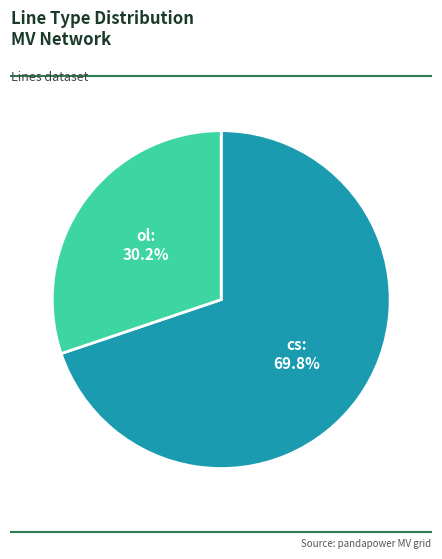

Which has a higher value, ol or cs?

cs